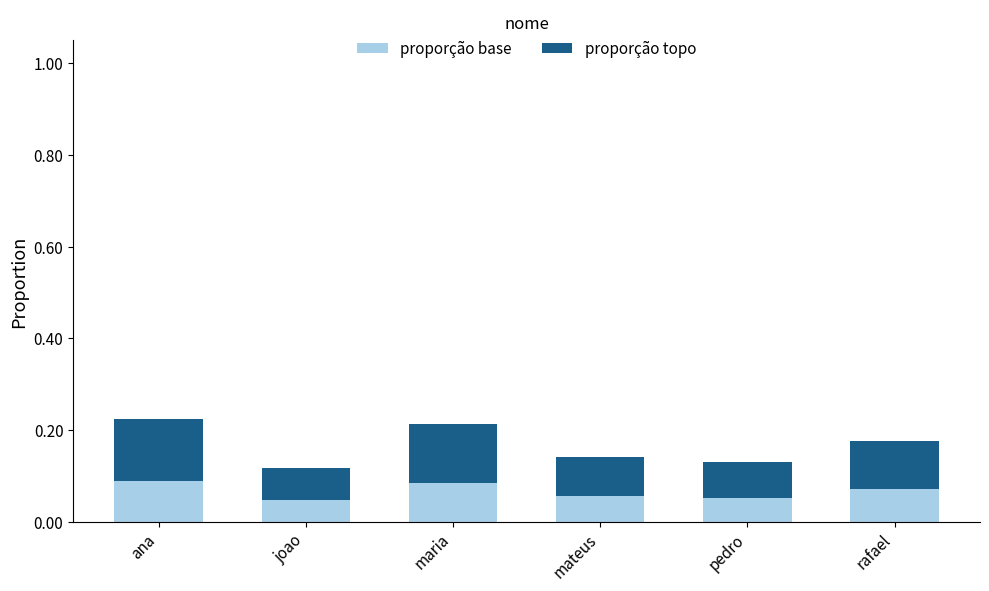

Is it true that proporção base equals 0.0 at ana?

False